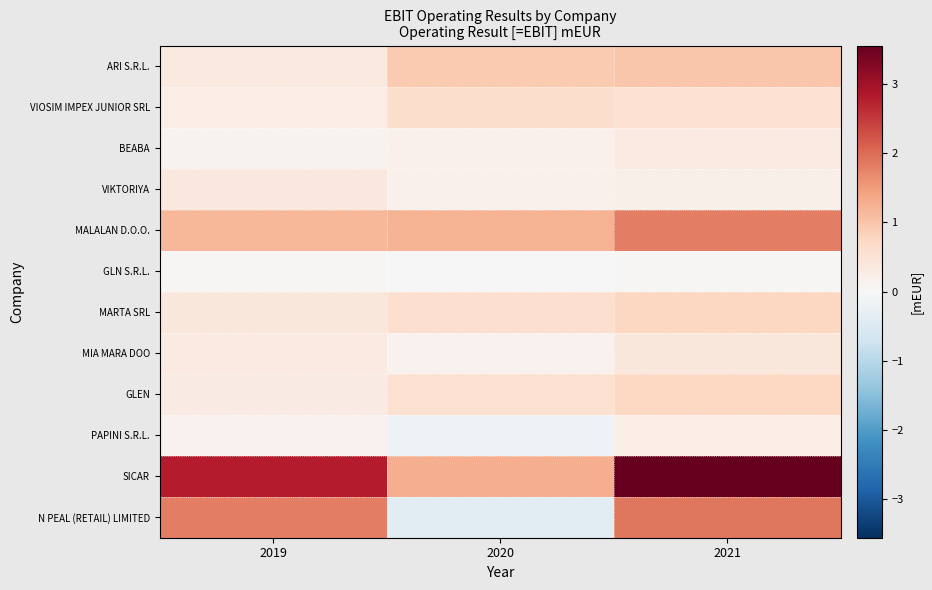

Which category has the lowest value across all series?

2020